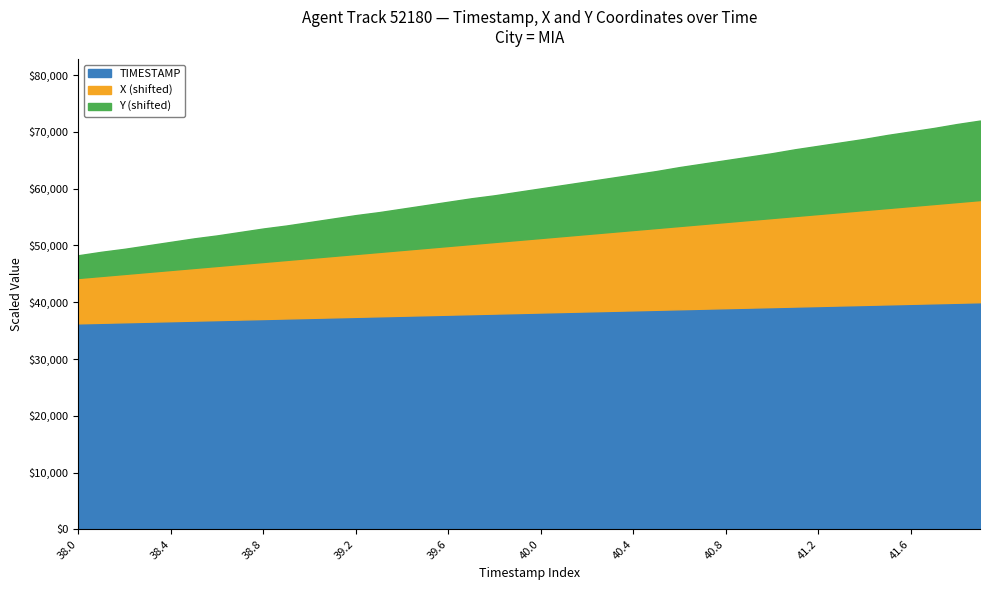

What is the maximum value for TIMESTAMP?

40000.0